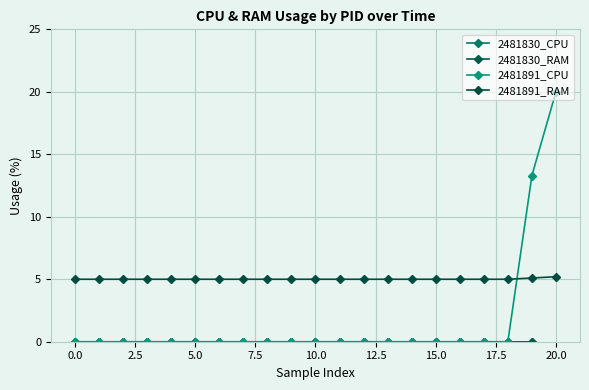

After their last crossing, which series has the higher values: 2481891_CPU or 2481891_RAM?

2481891_CPU